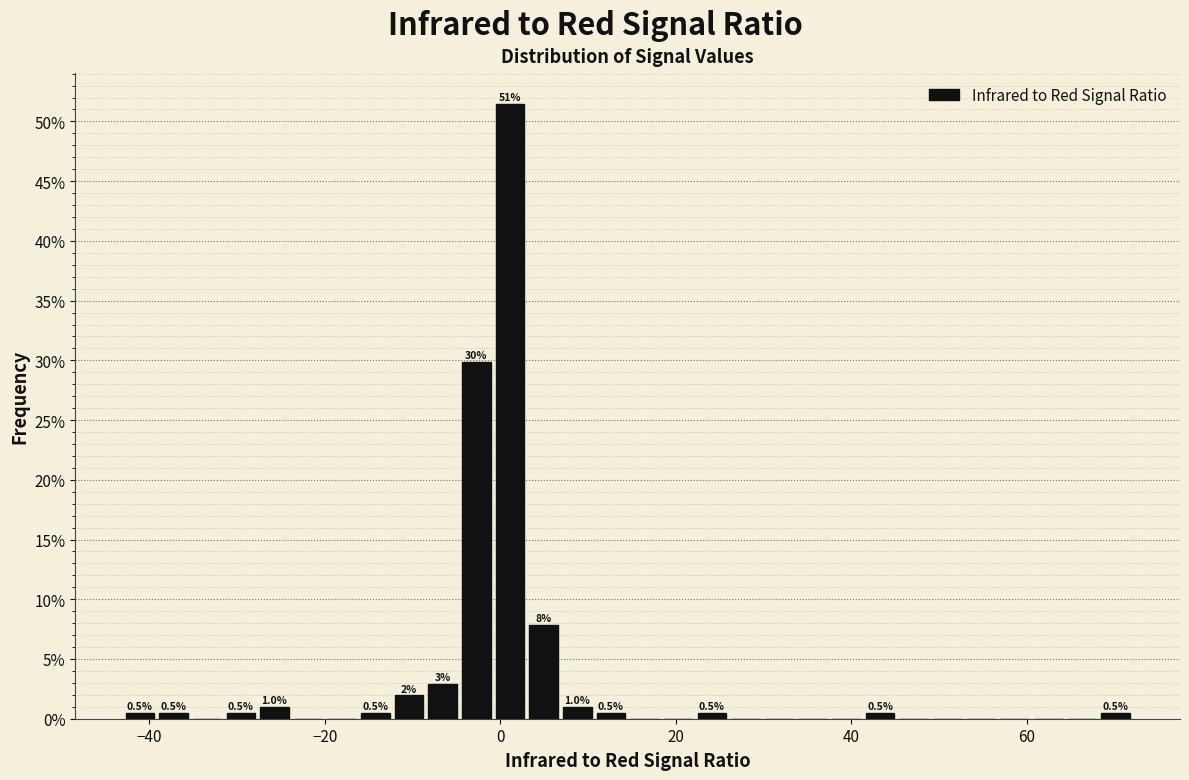

Read against the x-axis, roughly where is the centre of the tallest bar?

2